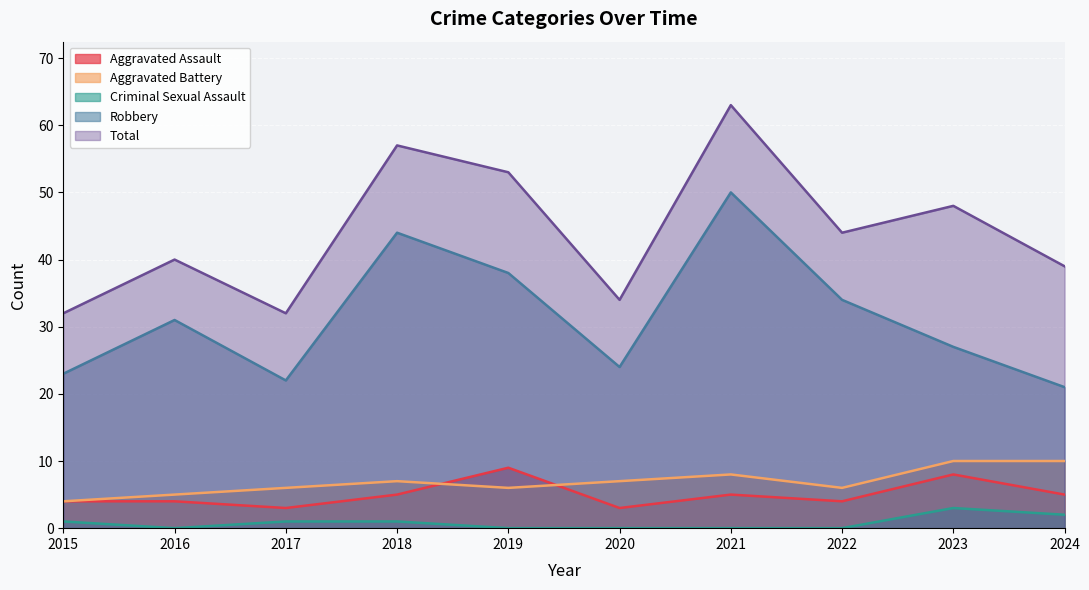

Rank the categories by Robbery value from lowest to highest.

2024, 2017, 2015, 2020, 2023, 2016, 2022, 2019, 2018, 2021